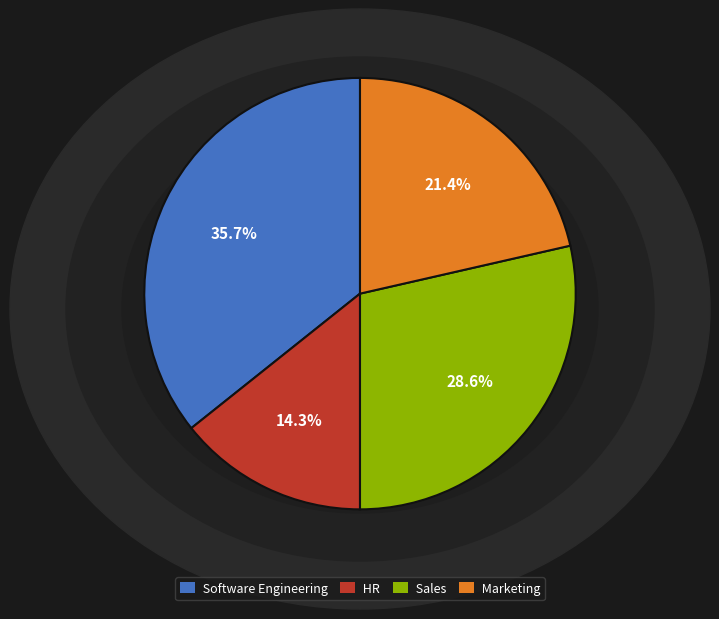

Is Sales the majority of the pie?

No